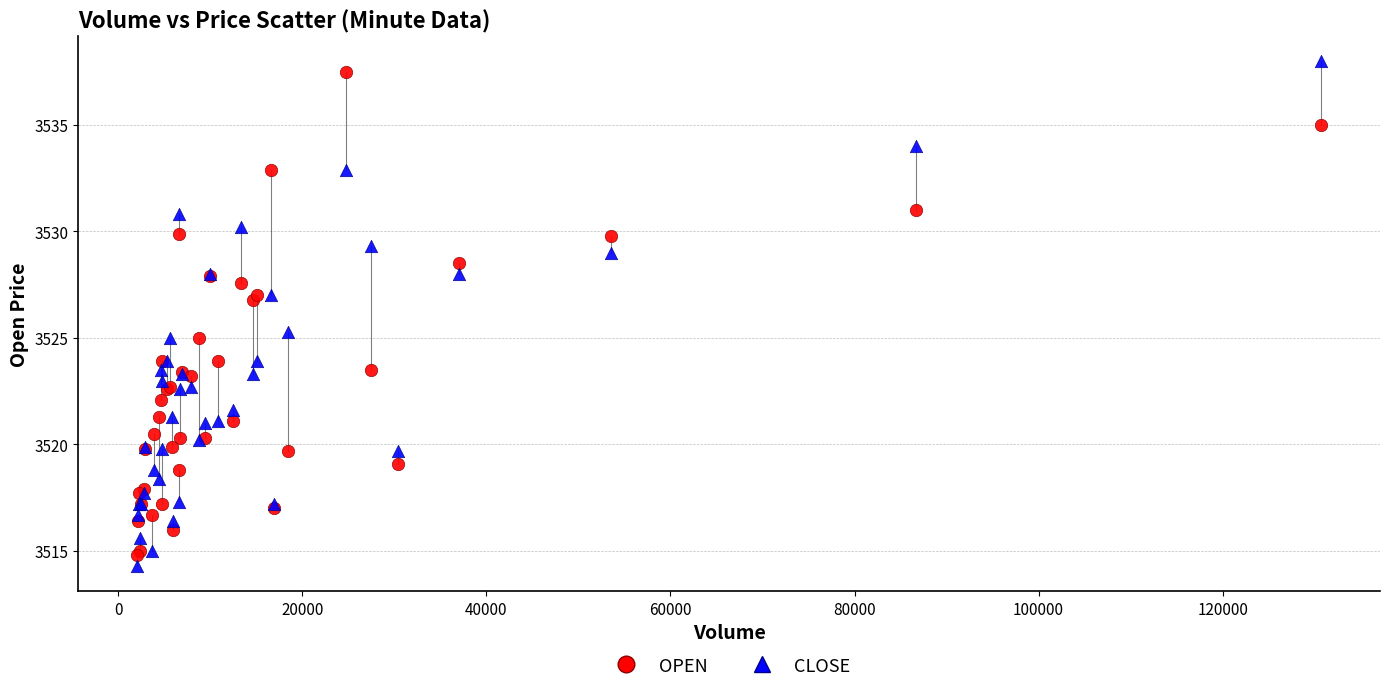

What is the X range (max minus min) for the scatter plot?

128599.0